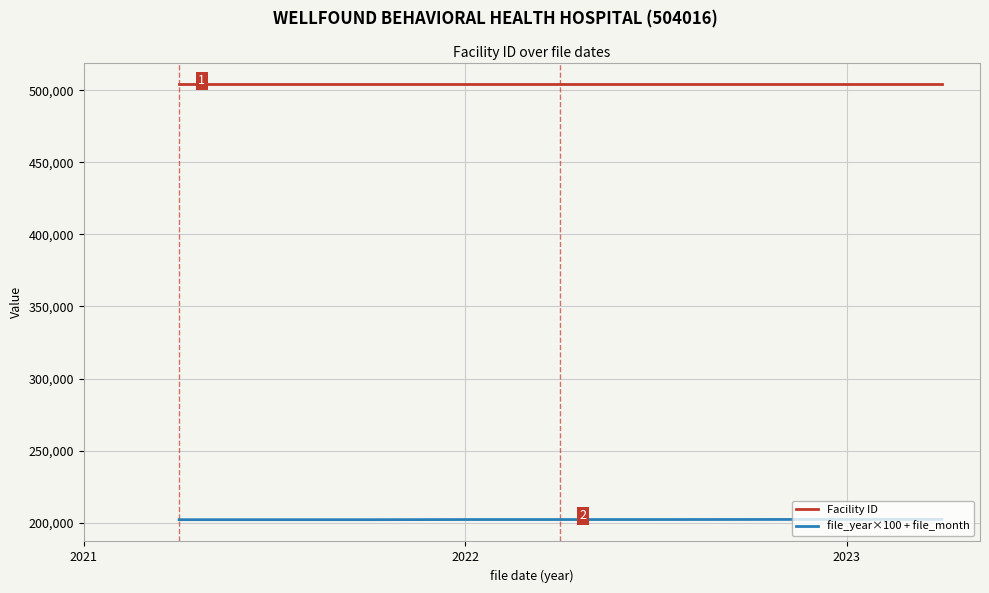

List the series in order of their peak value, lowest first.

file_year×100 + file_month, Facility ID